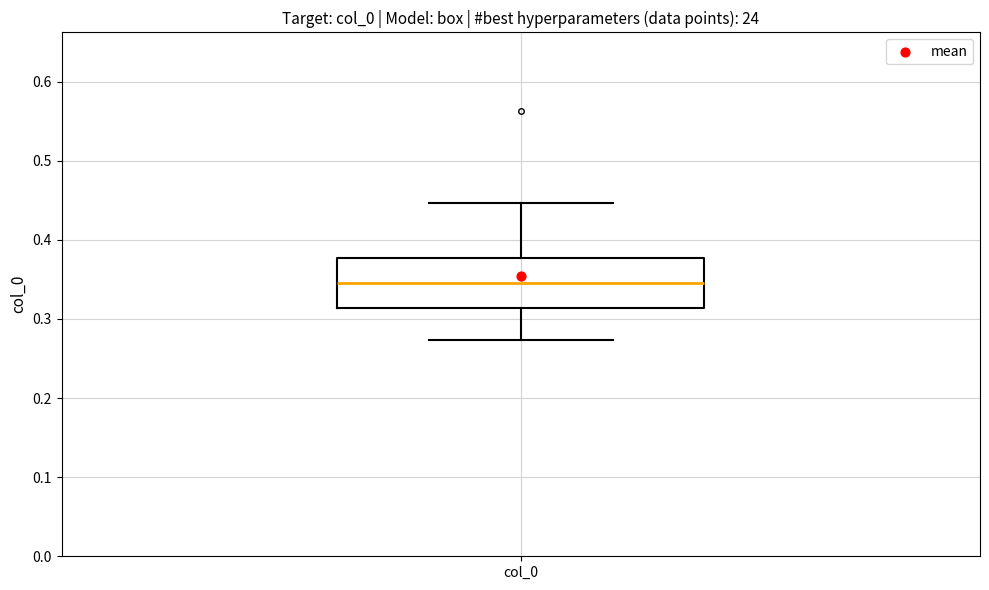

Transcribe this box plot: give where the median line is, the range the box spans, and where the two whiskers end, as read against the y-axis. The values are not printed on the chart, so give them approximately, as read against the axis.

median 0.35, box 0.31 to 0.38, whiskers 0.27 to 0.45